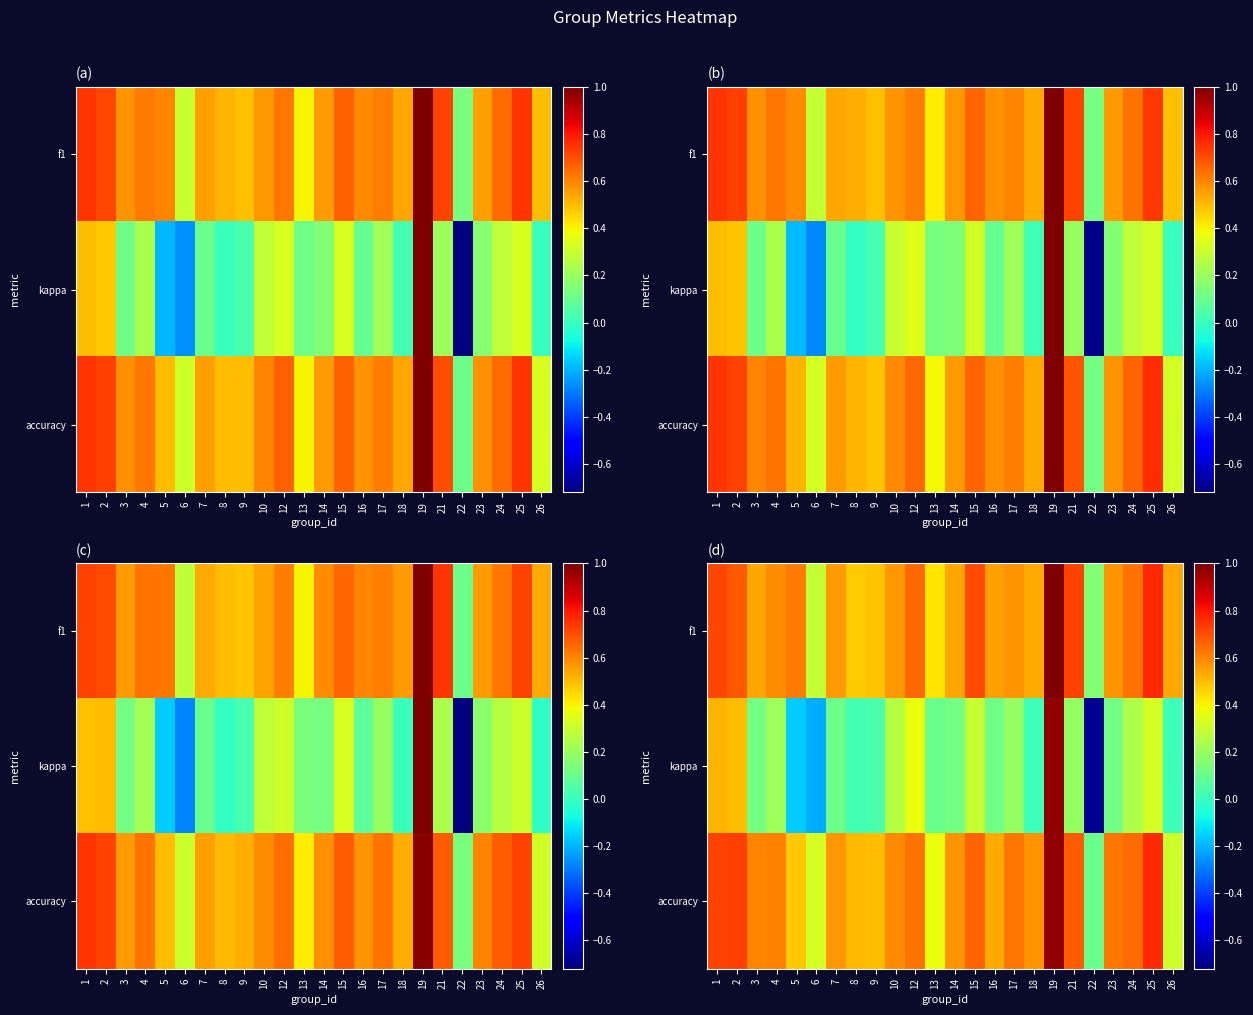

How many series are shown in this chart?

3